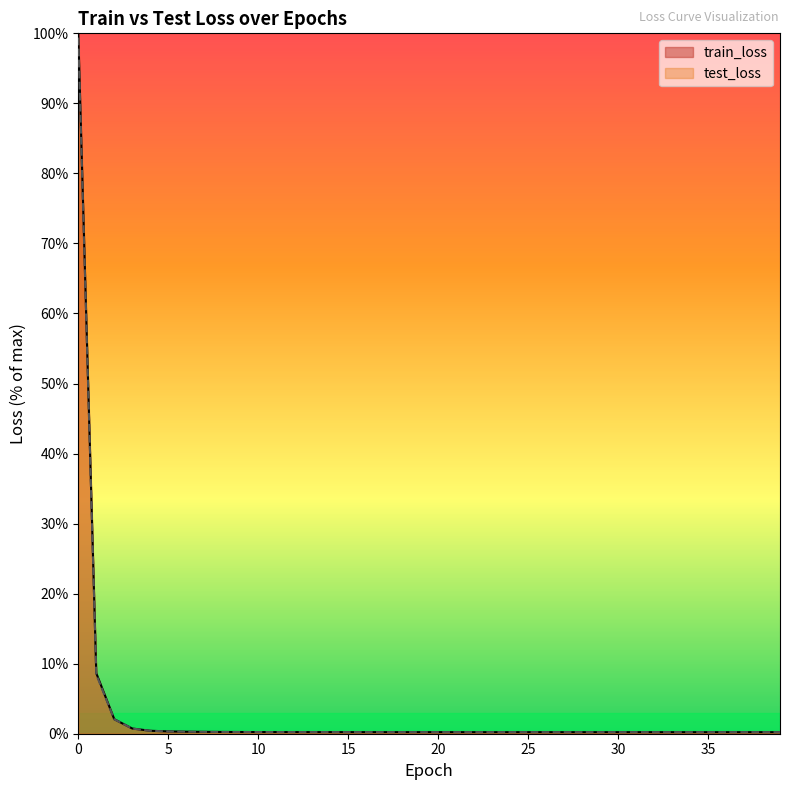

What is the minimum value shown in the chart?

0.2